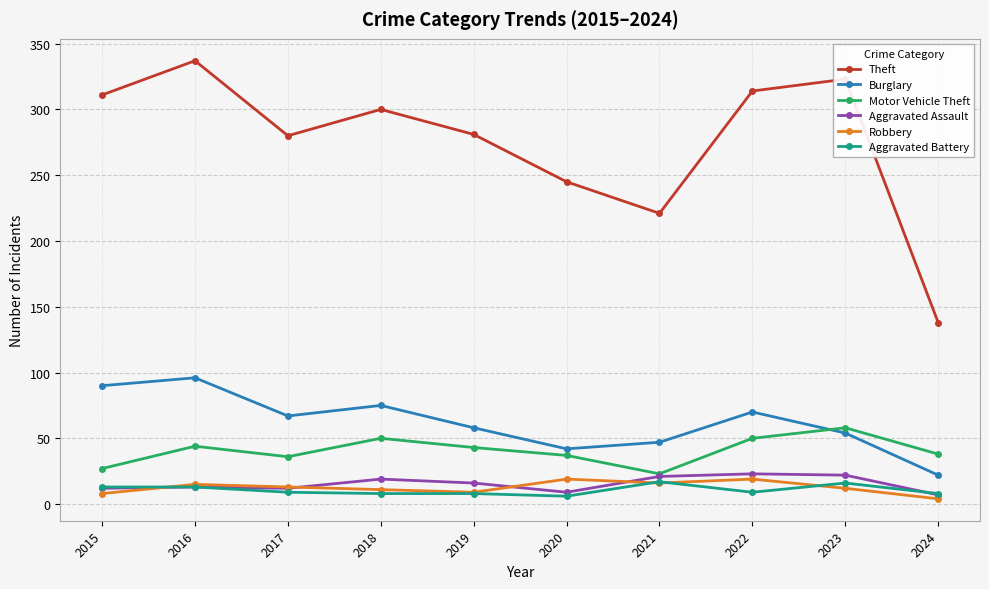

Which series changed the most between 2015 and 2017?

Theft